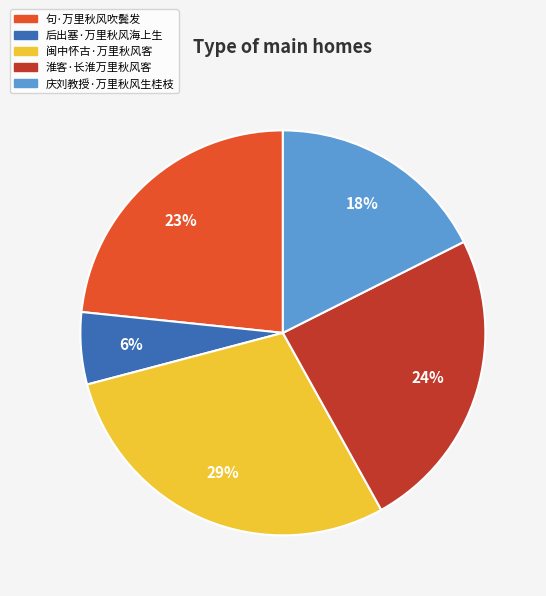

Between 闽中怀古·万里秋风客 and 庆刘教授·万里秋风生桂枝, which is larger?

闽中怀古·万里秋风客